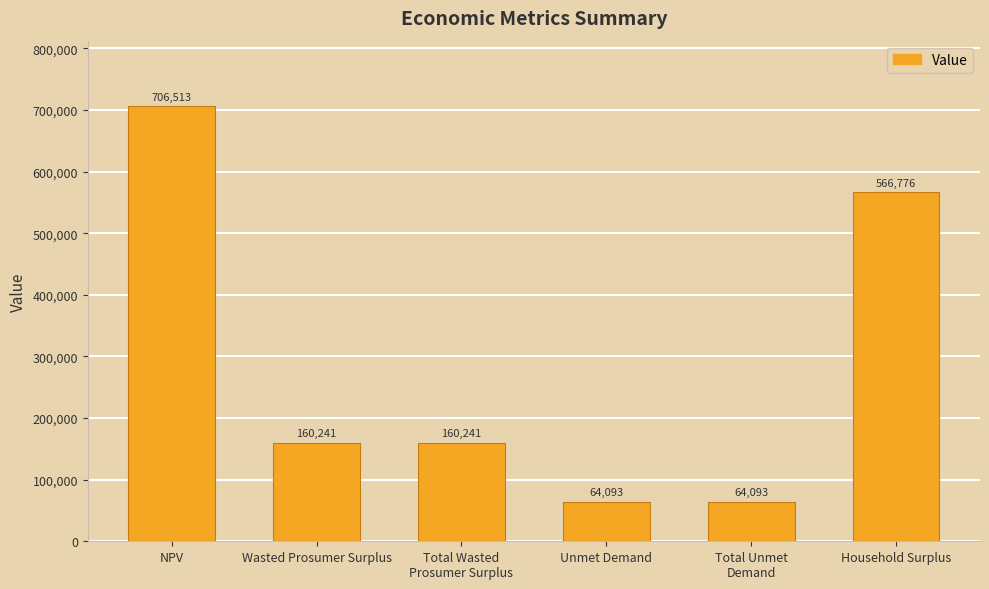

What is the change in value from Total Unmet
Demand to Household Surplus?

+502682.9